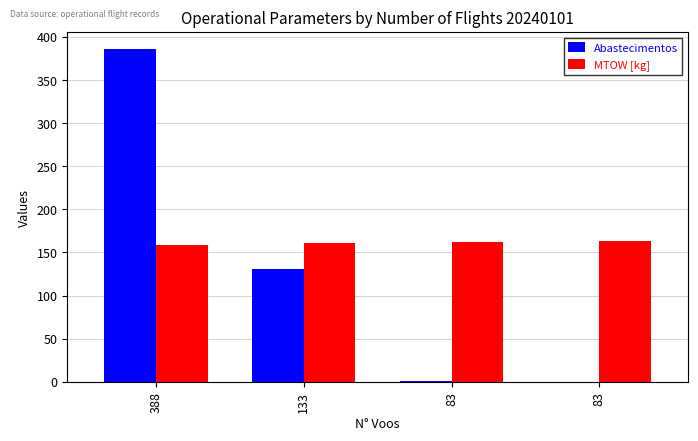

Are the bars horizontal?

No